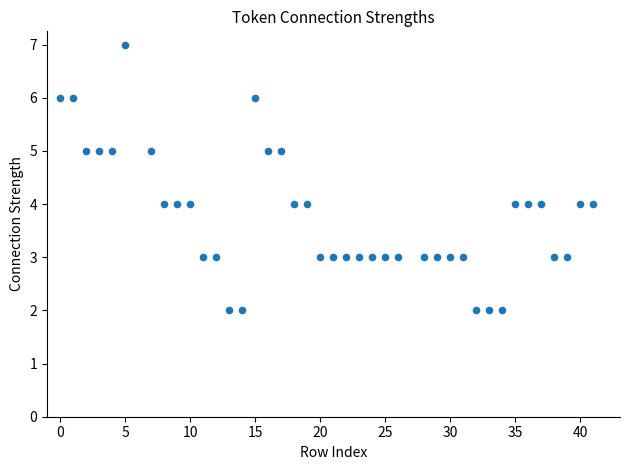

What is the range of X values (max minus min)?

41